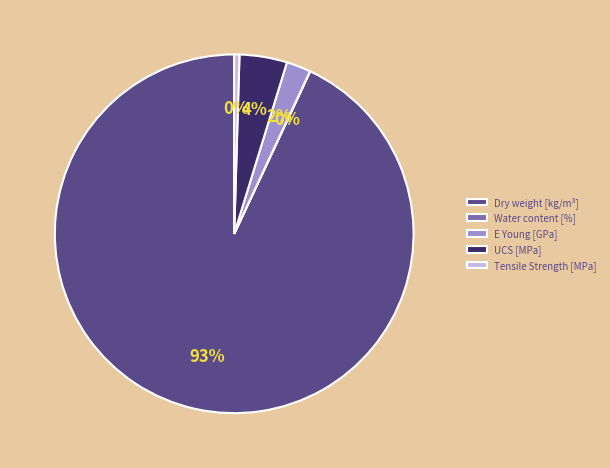

To the nearest percent, what is the average slice percentage?

20%